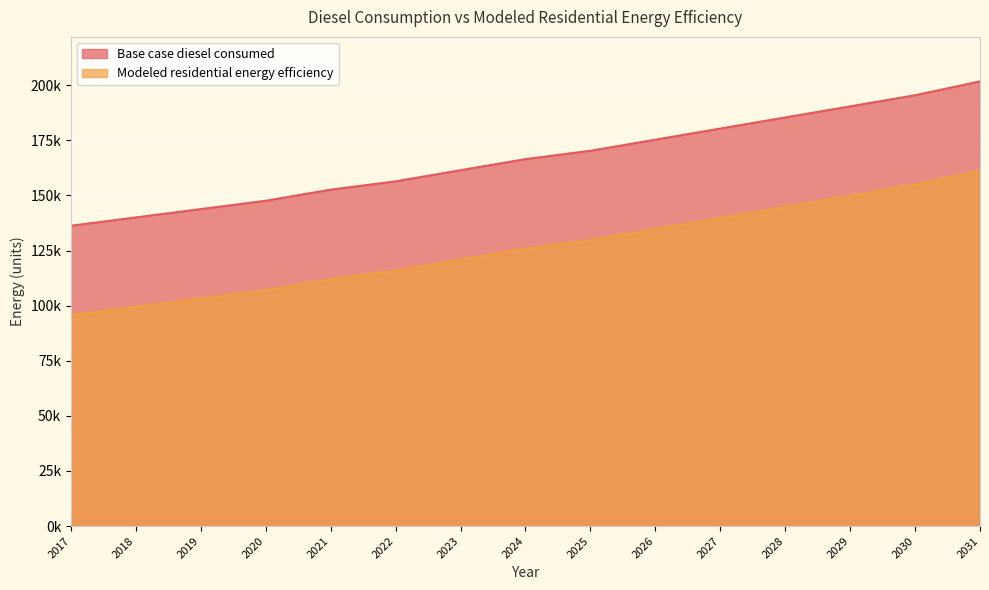

What is the greatest value displayed?

201756.6